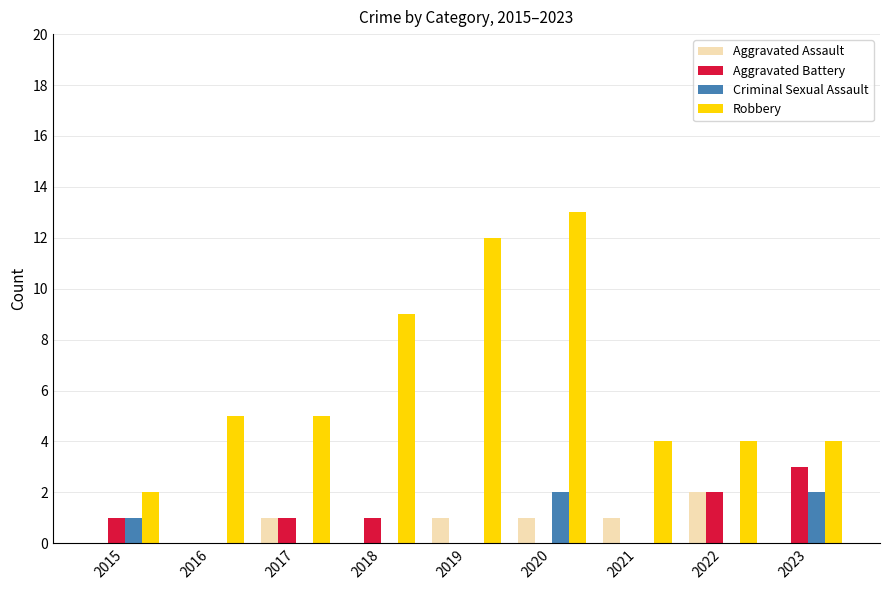

Reading left to right, transcribe all the data shown in this chart.

Aggravated Assault: 0	0	1	0	1	1	1	2	0
Aggravated Battery: 1	0	1	1	0	0	0	2	3
Criminal Sexual Assault: 1	0	0	0	0	2	0	0	2
Robbery: 2	5	5	9	12	13	4	4	4